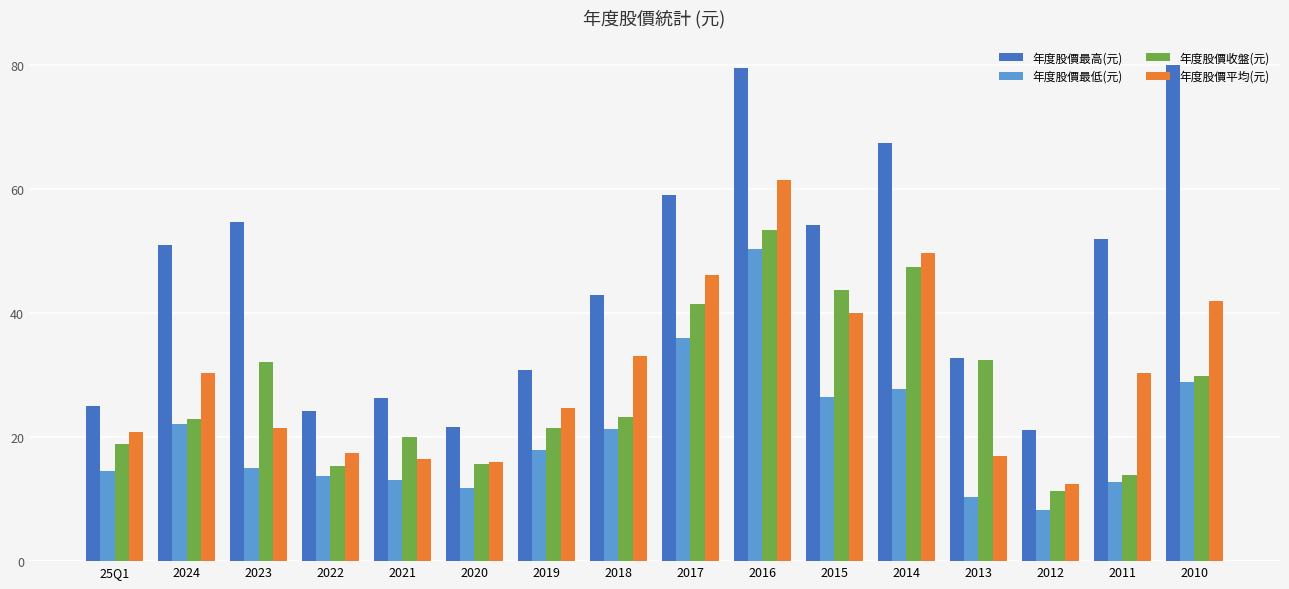

What is the difference between the maximum and minimum values in the 年度股價最低(元) series?

42.2